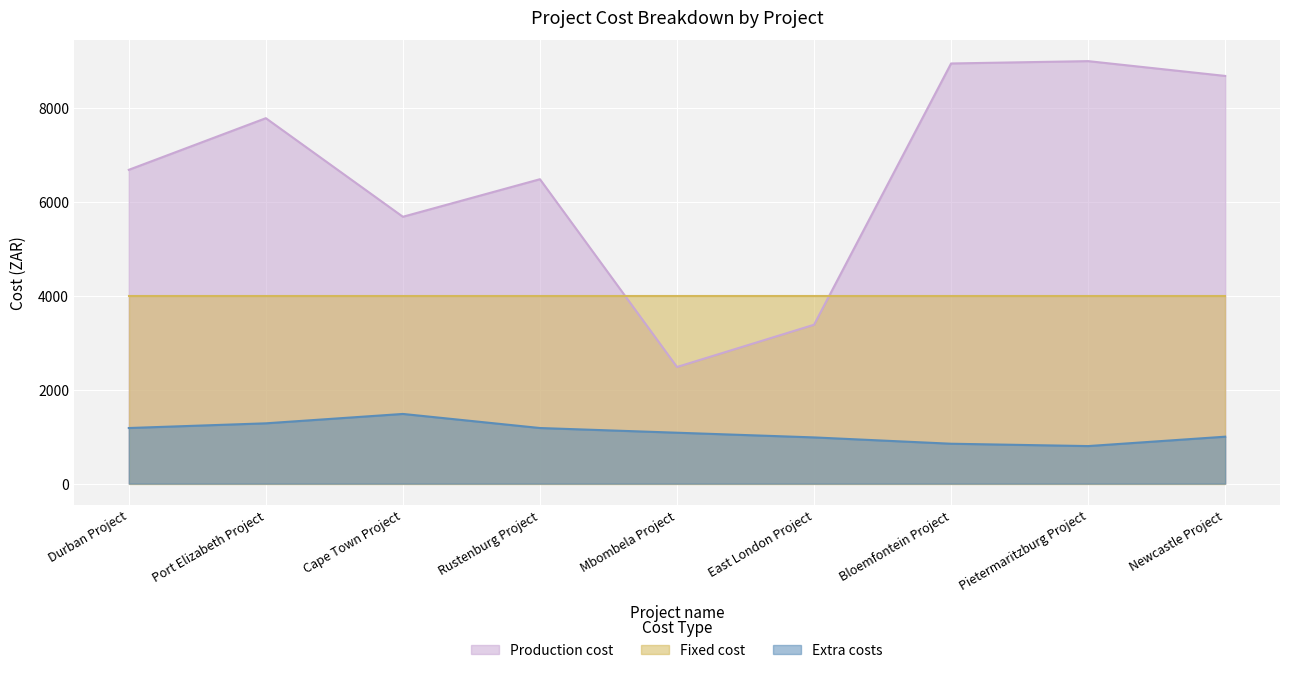

What is the value of the Extra costs point at the 5th from the left?

1084.6